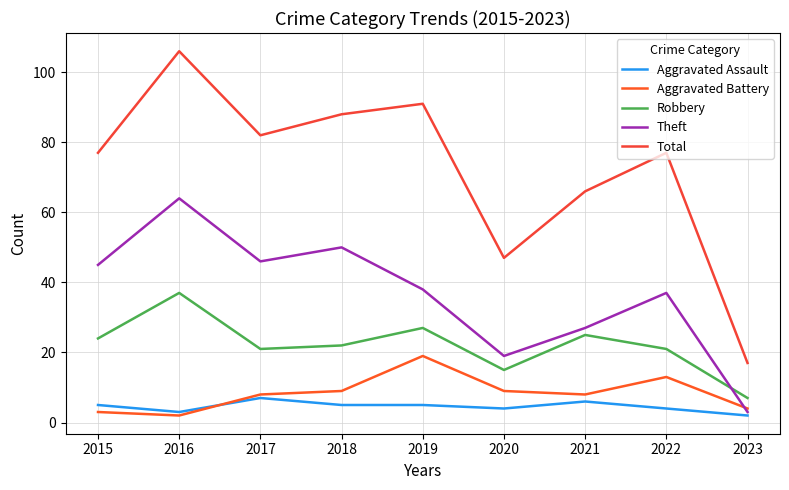

How many interior local valleys does the Aggravated Battery series have?

2